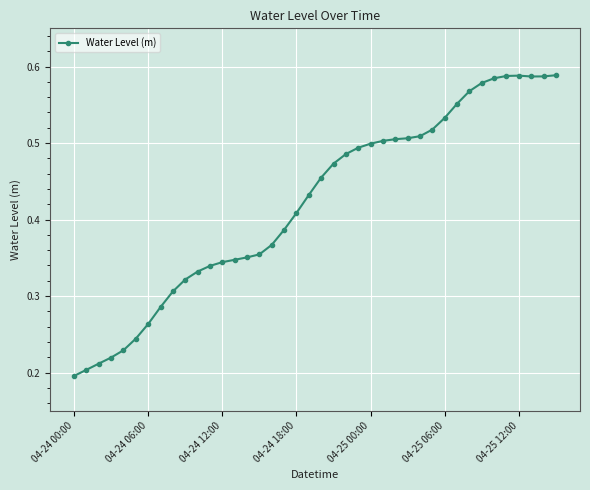

How many values are between 0 and 1?

40